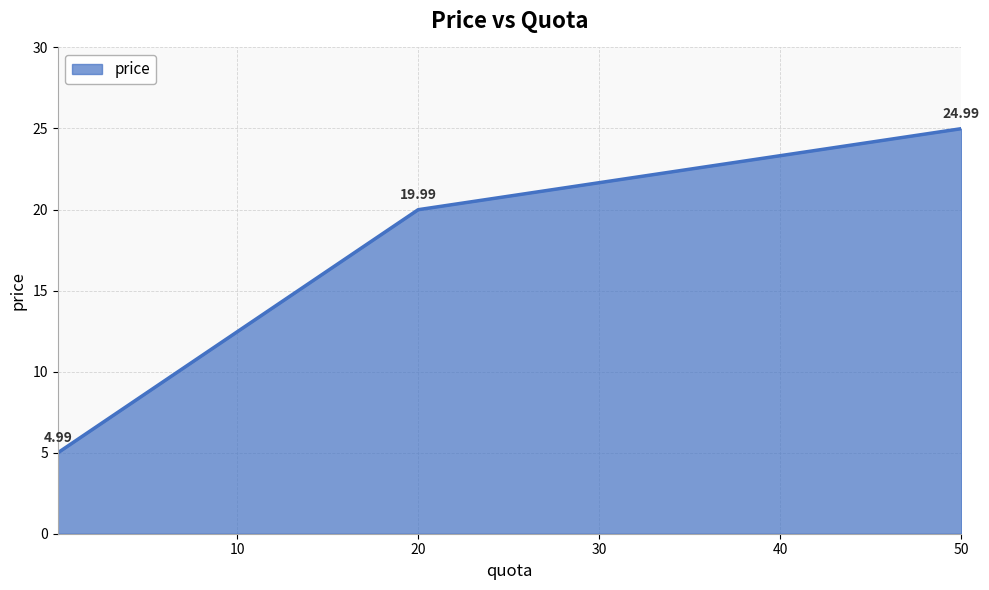

What is the difference between the second highest and minimum values?

15.0